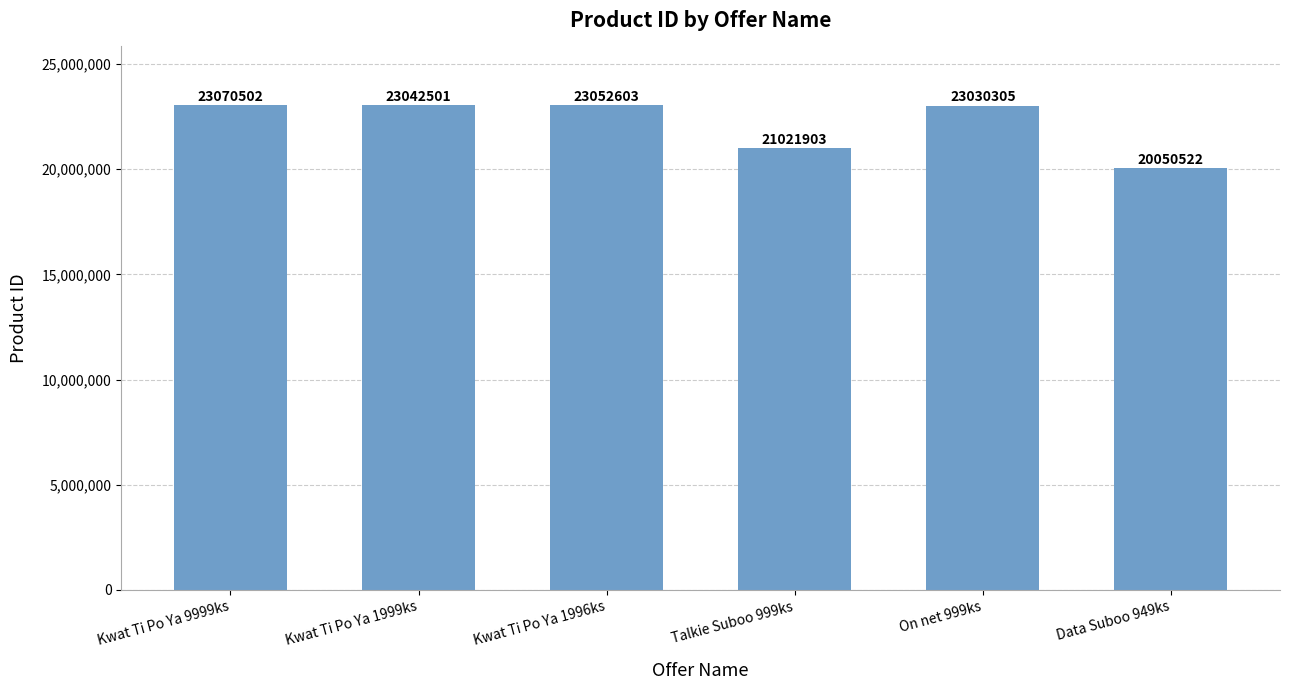

What is the sum of all values?

133268336